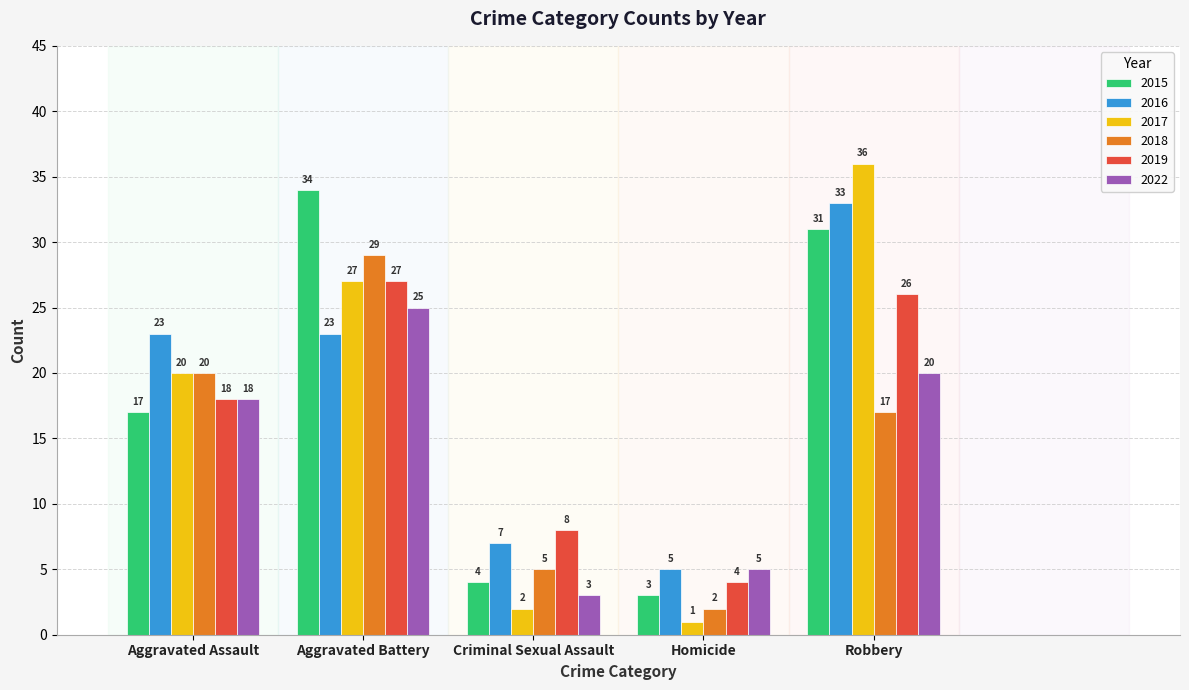

What is the difference between the maximum and minimum values in the 2016 series?

28